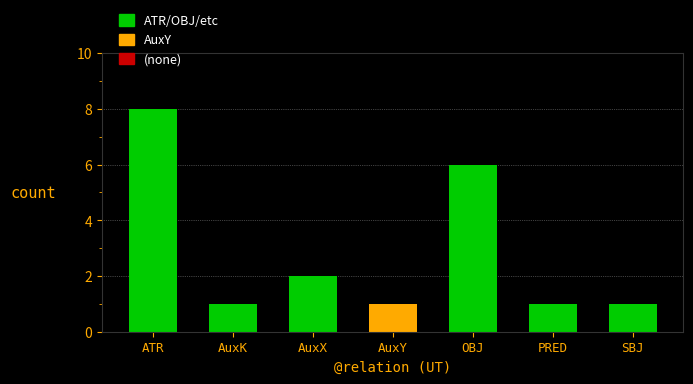

What is the label of the 4th bar from the left?

AuxY